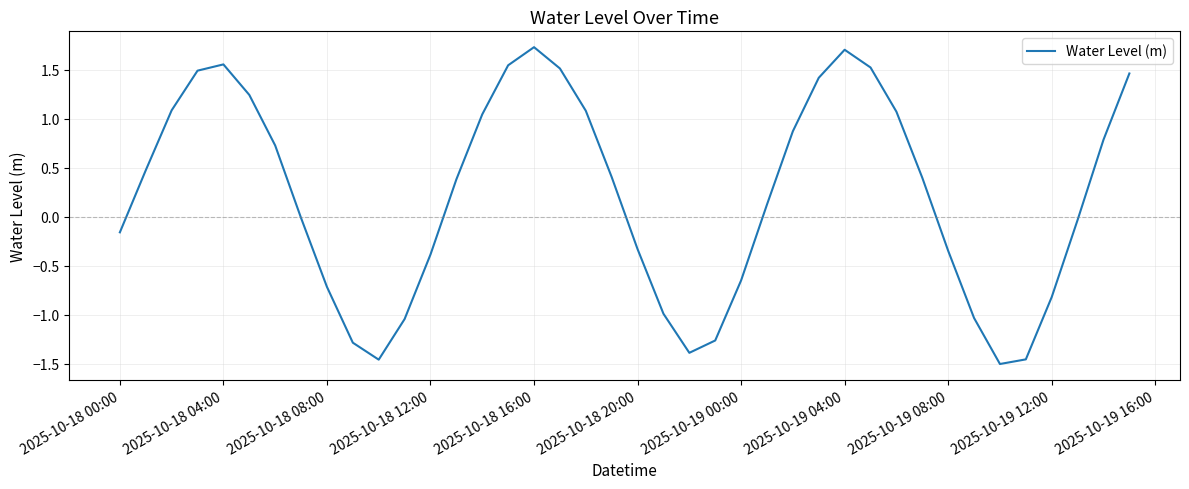

What is the greatest value displayed?

1.7